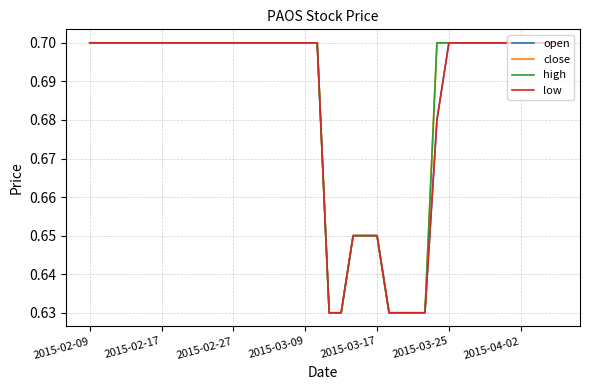

Does the chart have visible grid lines?

Yes